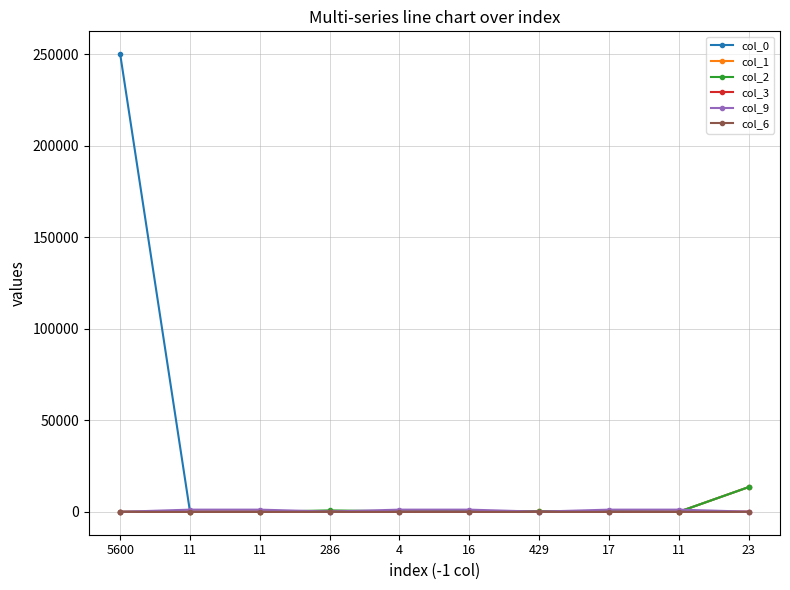

List the series in order of their peak value, lowest first.

col_6, col_3, col_9, col_1, col_2, col_0